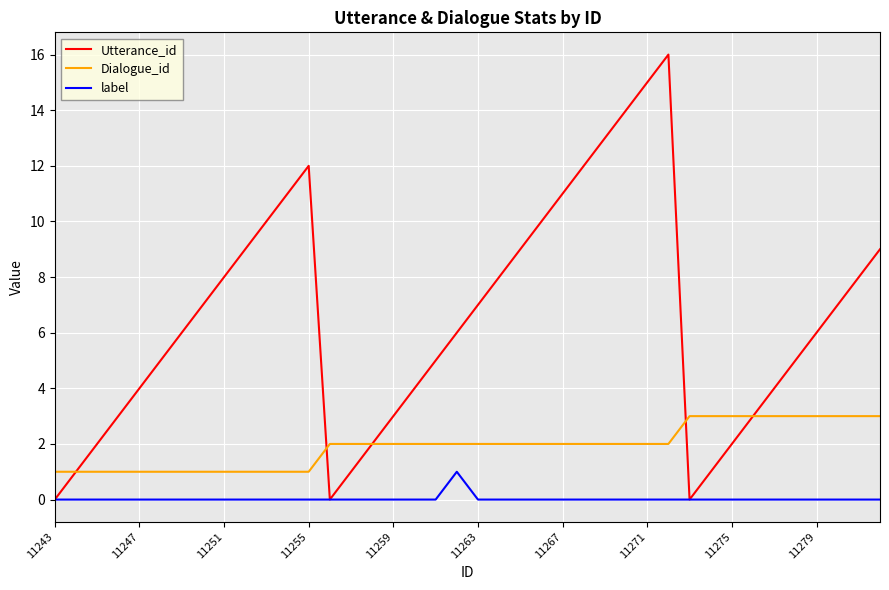

How many lines are shown in the chart?

3